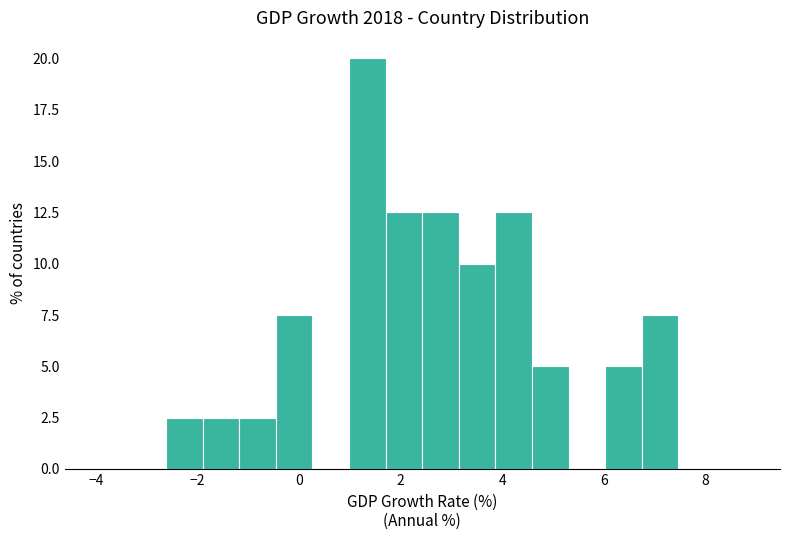

Read against the x-axis, roughly where is the centre of the tallest bar?

1.4